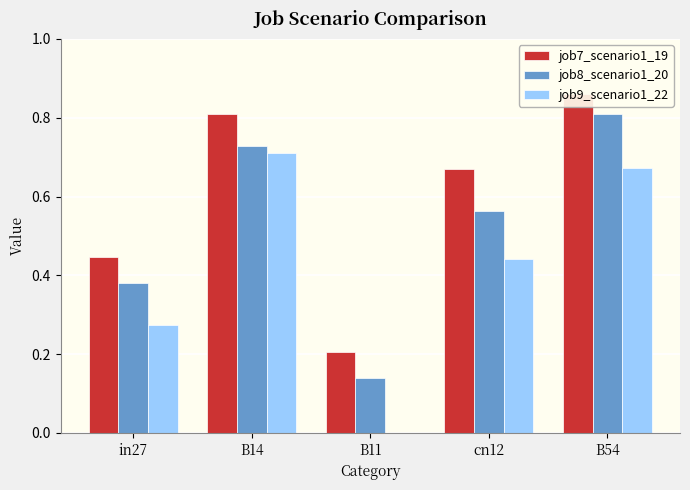

How many job8_scenario1_20 values are between 0 and 1?

5